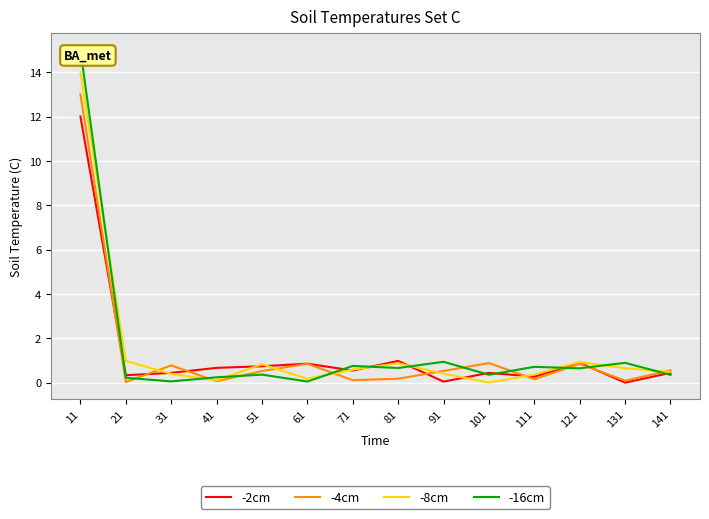

Rank the categories by -16cm value from highest to lowest.

11, 91, 131, 71, 111, 81, 121, 51, 101, 141, 41, 21, 31, 61